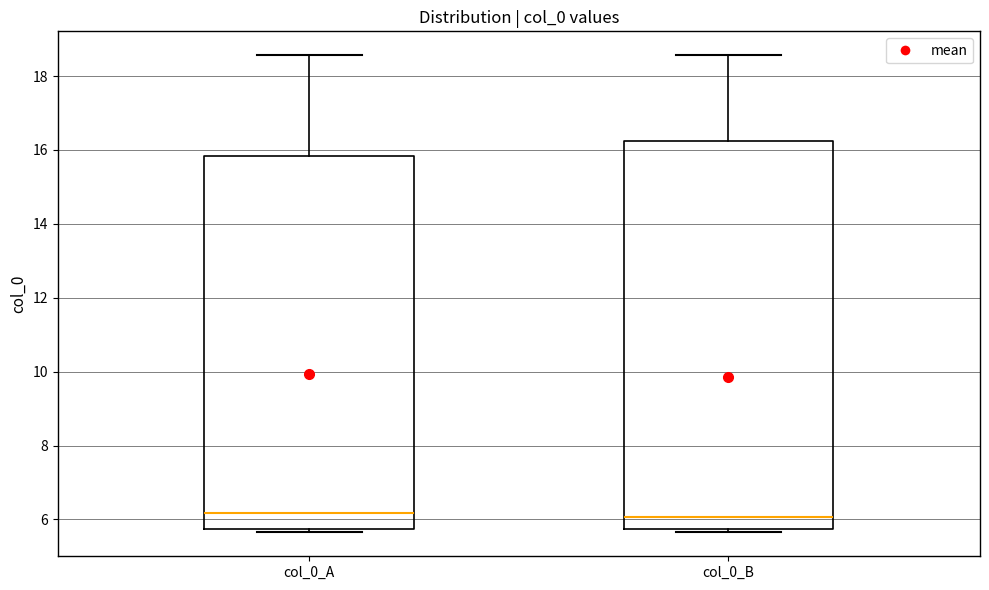

Which box is the tallest, from its lower edge to its upper edge?

col_0_B